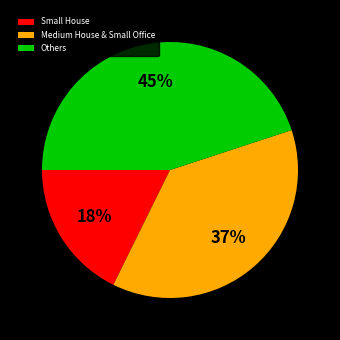

Does Others account for over 50% of the chart?

No